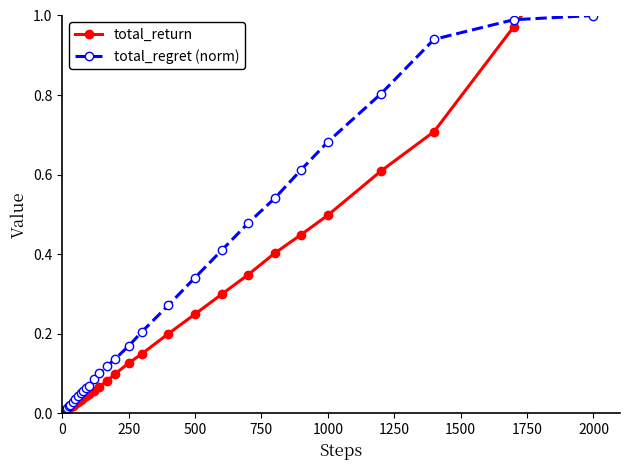

How many lines are shown in the chart?

2